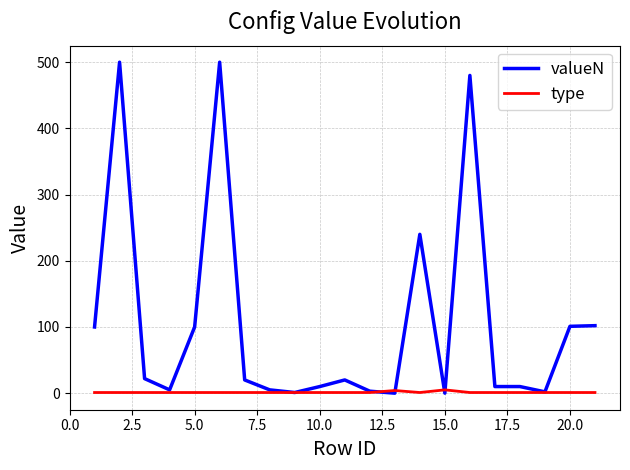

Which series has the largest range (max minus min)?

valueN